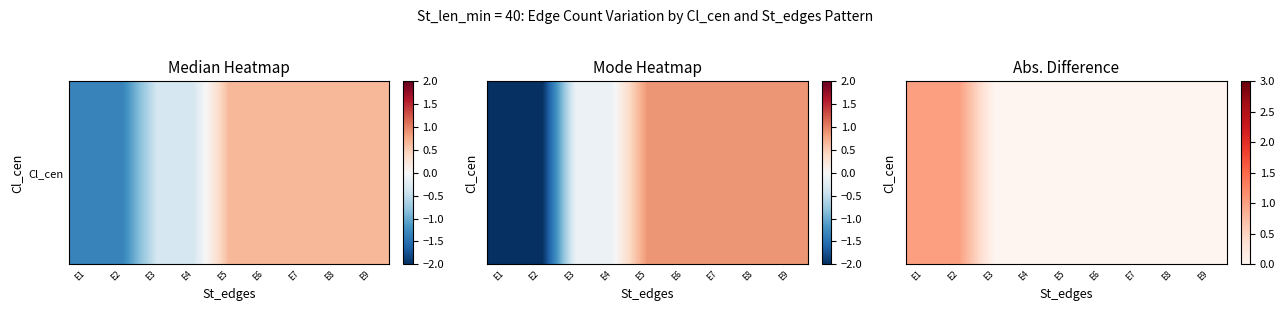

Reading right to left, extract all data points from this chart.

0	0	0	0	0	0	0	1	1